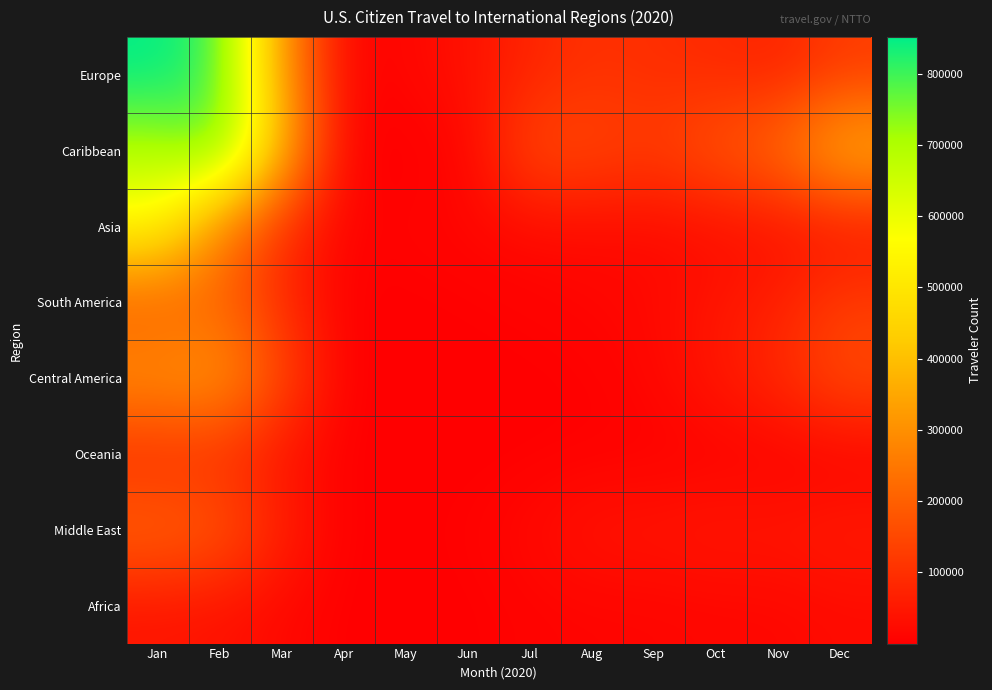

Reading left to right, extract all data points from this chart.

Europe: Jan=851280	Feb=791270	Mar=323271	Apr=6099	May=15041	Jun=36646	Jul=76476	Aug=103949	Sep=95403	Oct=86985	Nov=72933	Dec=122892
Caribbean: Jan=694230	Feb=777998	Mar=392258	Apr=321	May=561	Jun=10790	Jul=156242	Aug=147332	Sep=127001	Oct=180670	Nov=228451	Dec=382206
Asia: Jan=549477	Feb=273445	Mar=94810	Apr=6255	May=8801	Jun=13638	Jul=21077	Aug=23791	Sep=22564	Oct=27040	Nov=33592	Dec=39100
South America: Jan=187169	Feb=210944	Mar=90054	Apr=741	May=1486	Jun=3698	Jul=7357	Aug=12421	Sep=19819	Oct=45165	Nov=66899	Dec=126615
Central America: Jan=307172	Feb=324296	Mar=152153	Apr=238	May=449	Jun=878	Jul=1648	Aug=3946	Sep=16083	Oct=50623	Nov=87098	Dec=159273
Oceania: Jan=87207	Feb=94690	Mar=41156	Apr=276	May=436	Jun=701	Jul=1654	Aug=3731	Sep=4111	Oct=4725	Nov=4607	Dec=4186
Middle East: Jan=212001	Feb=184556	Mar=67498	Apr=612	May=1811	Jun=5915	Jul=19969	Aug=42722	Sep=43037	Oct=51268	Nov=48456	Dec=59148
Africa: Jan=42489	Feb=36927	Mar=19089	Apr=329	May=642	Jun=1468	Jul=8420	Aug=10631	Sep=11836	Oct=14937	Nov=16110	Dec=23951